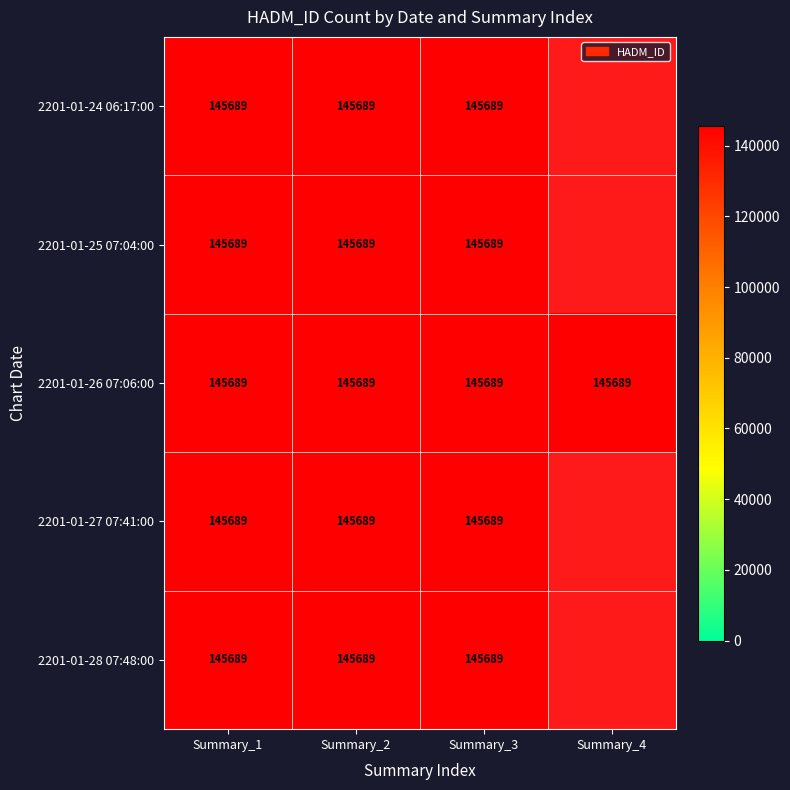

The value of 2201-01-24 06:17:00 at Summary_1 is 145689. True or false?

True